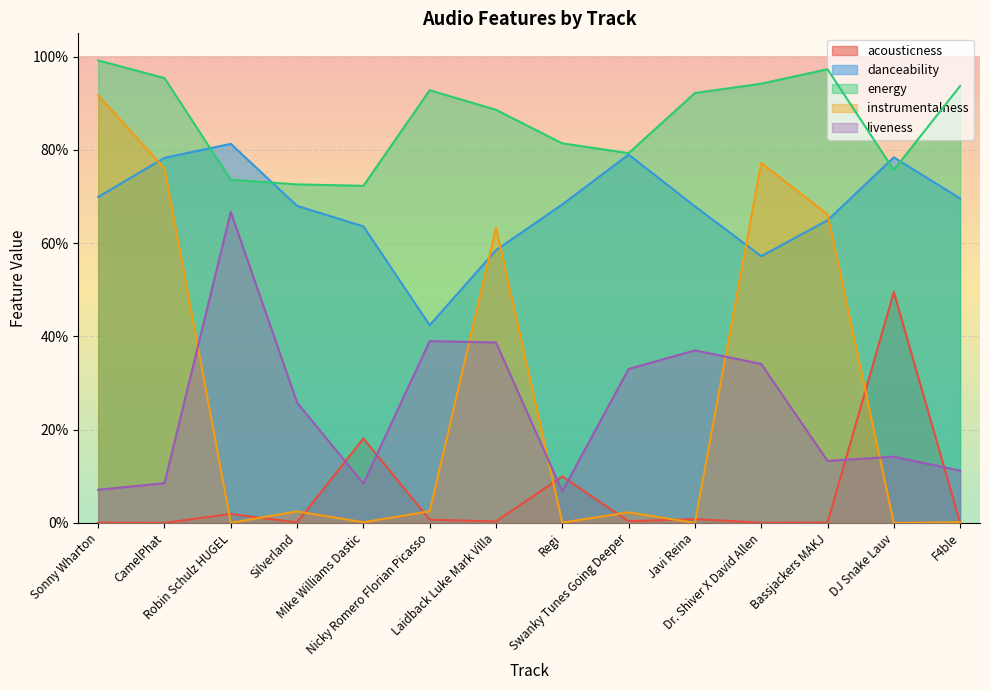

Which series has the largest range (max minus min)?

instrumentalness